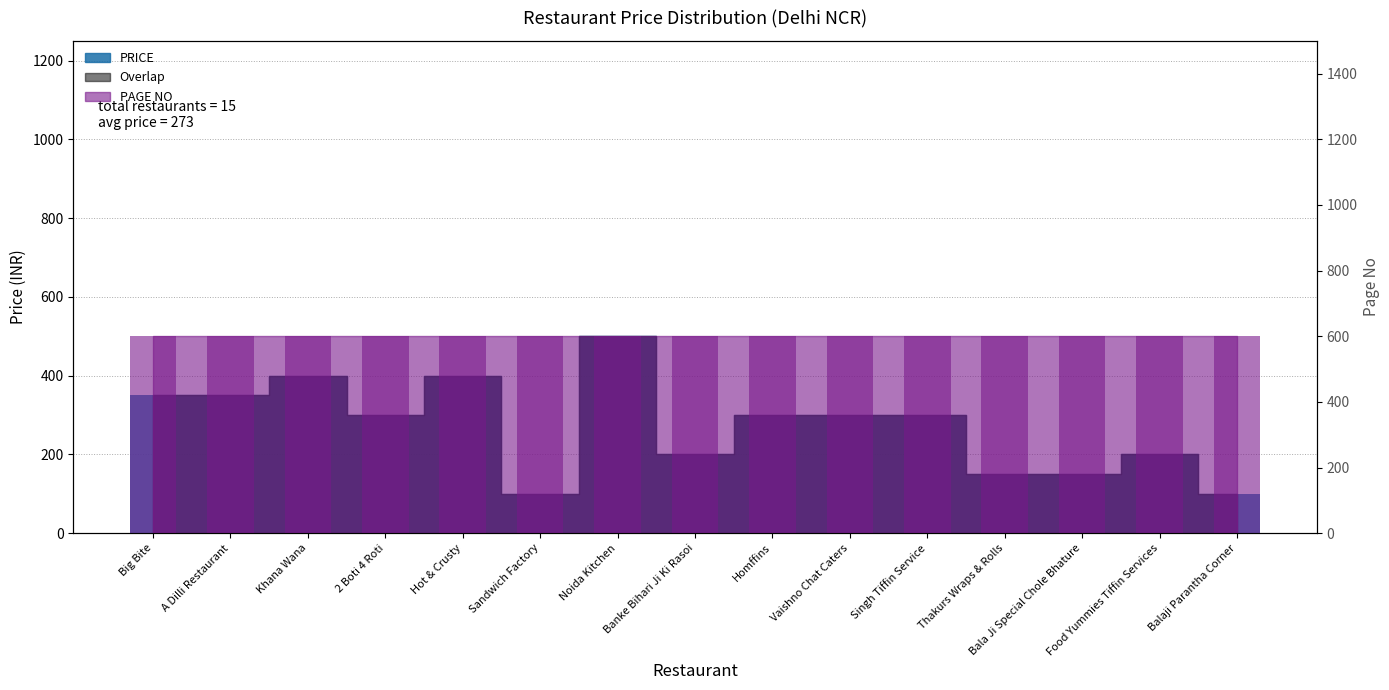

Are the bars grouped side by side (vs. stacked)?

No